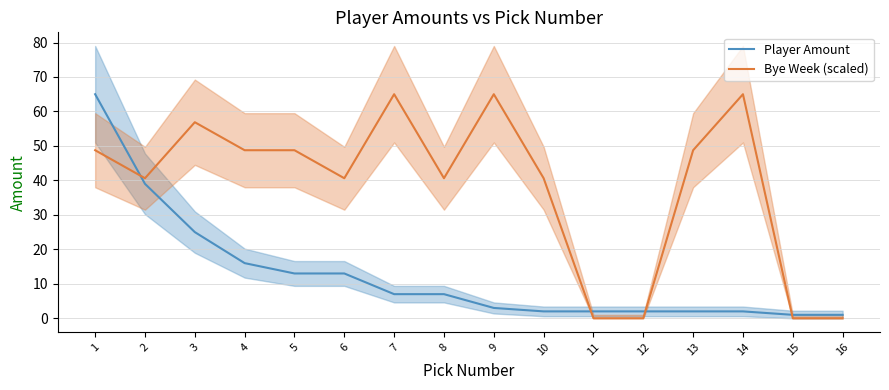

List the series in order of their overall mean, highest first.

Bye Week (scaled), Player Amount